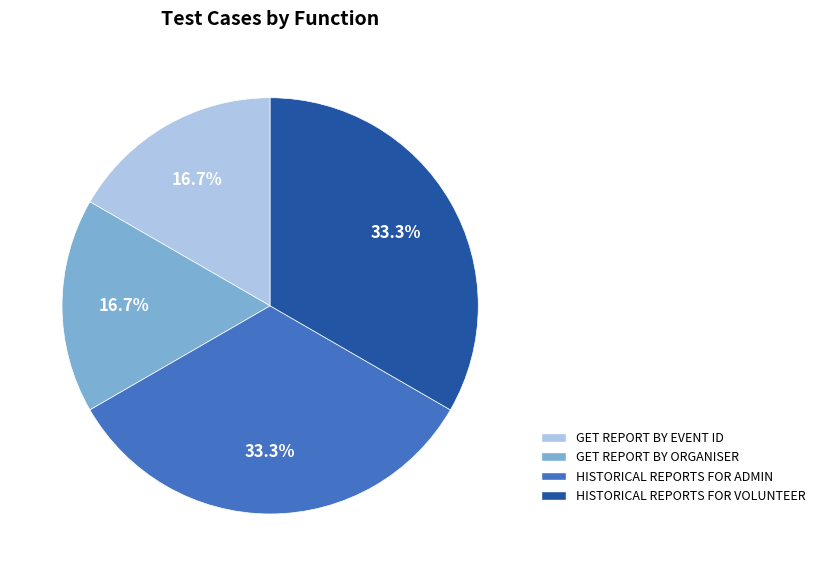

How many slices are in this pie chart?

4